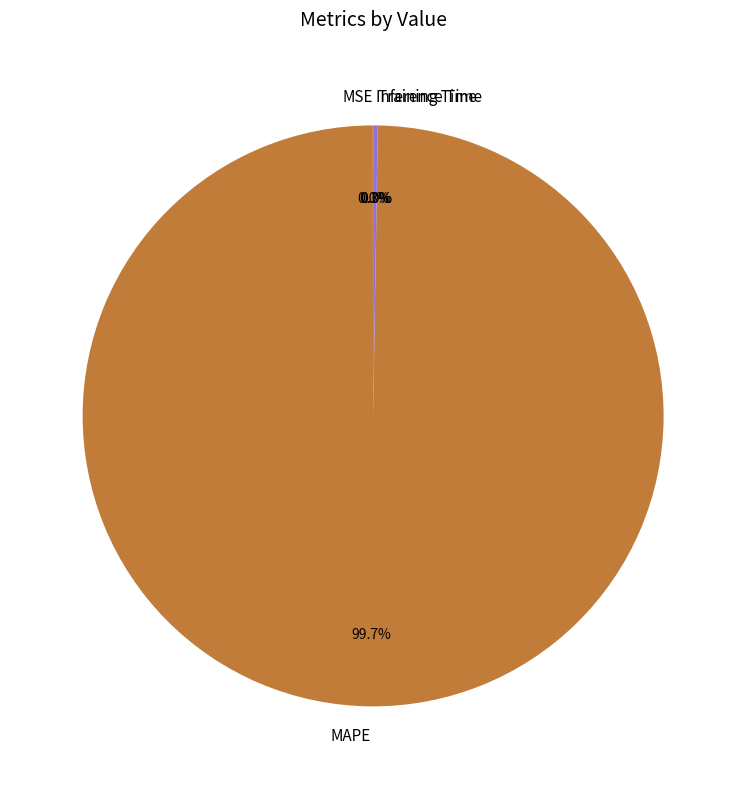

What is the largest slice in the pie chart?

MAPE